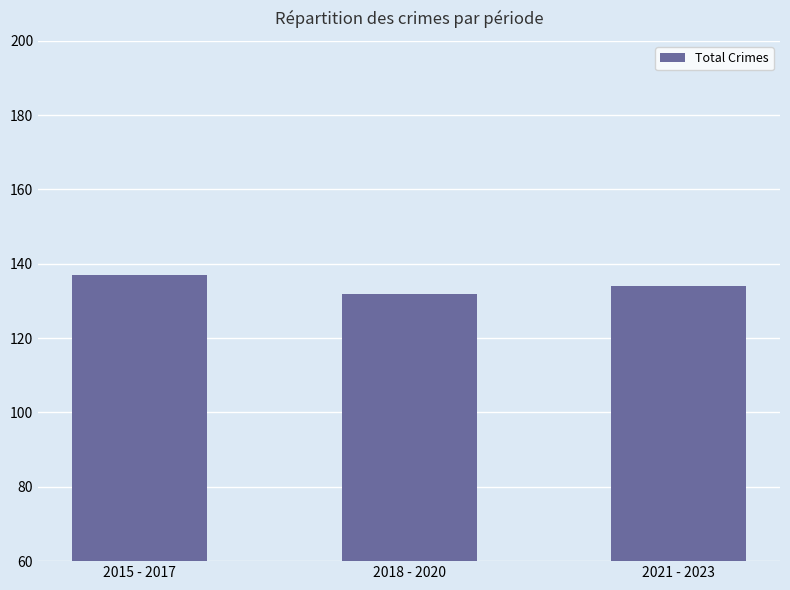

What is the change in value from 2015 - 2017 to 2018 - 2020?

-5